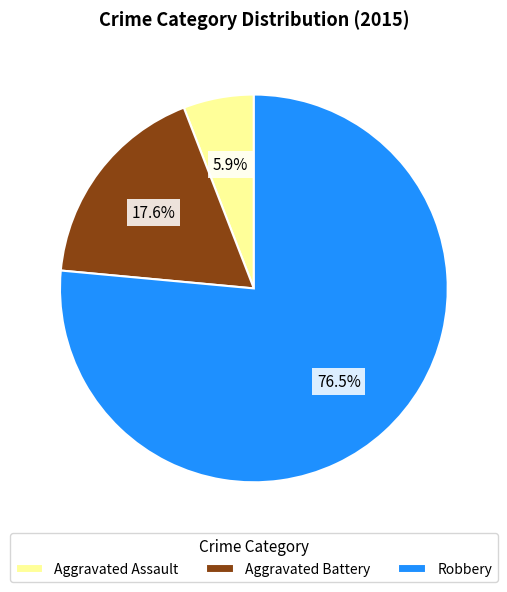

Which has a higher value, Aggravated Battery or Aggravated Assault?

Aggravated Battery